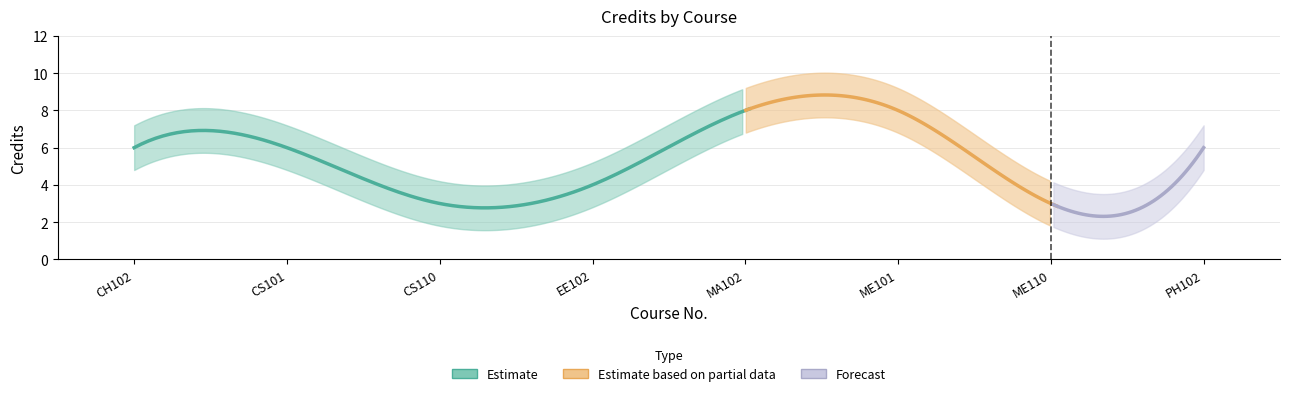

The chart shows a value of 5 at CS110. True or false?

False